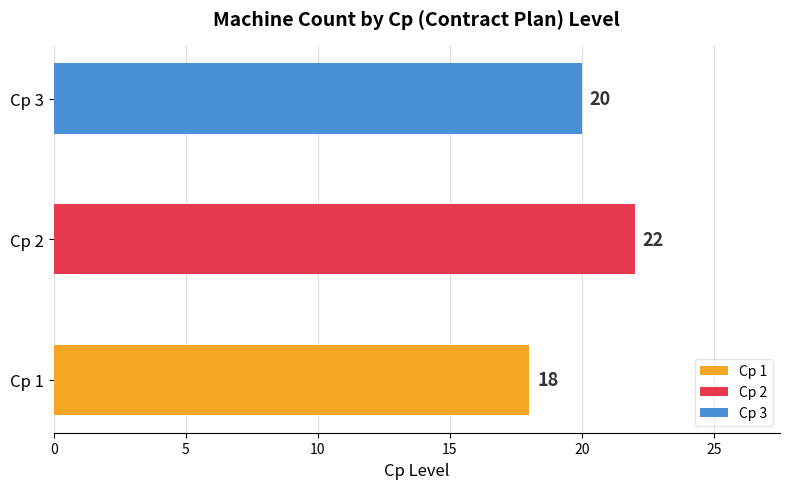

Does the chart contain any negative values?

No